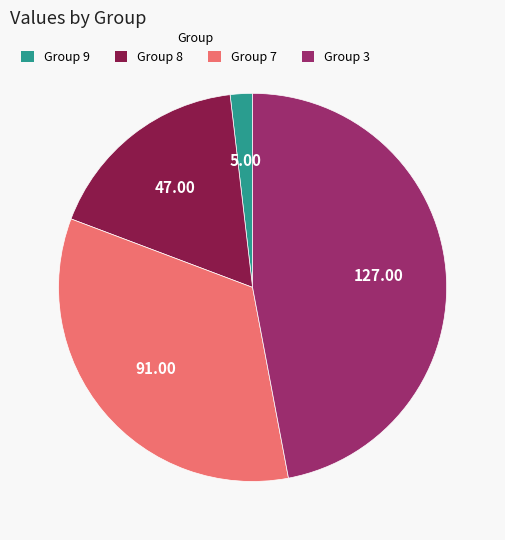

Is Group 3 the majority of the pie?

No